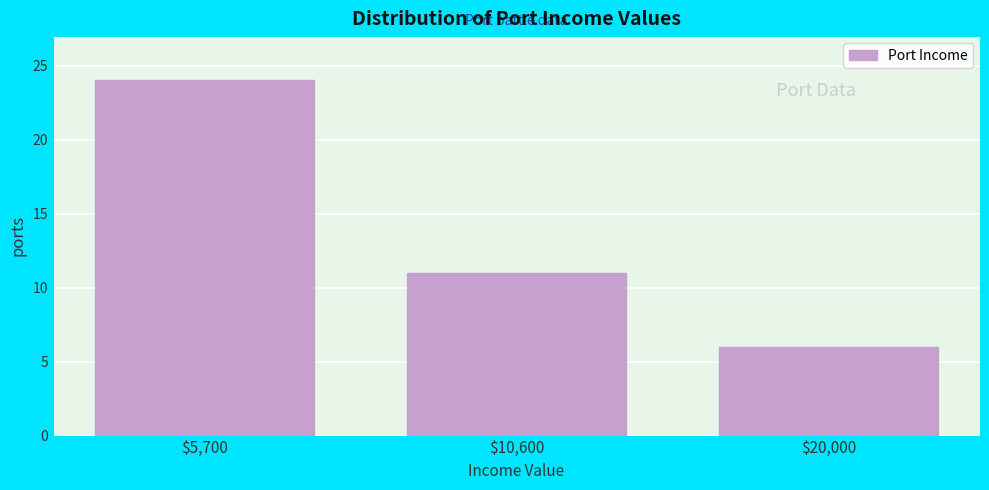

Reading left to right, extract all data points from this chart.

24	11	6